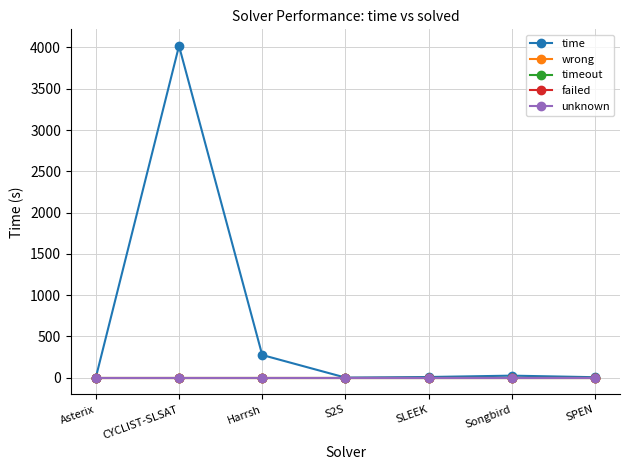

Does the chart have visible grid lines?

Yes